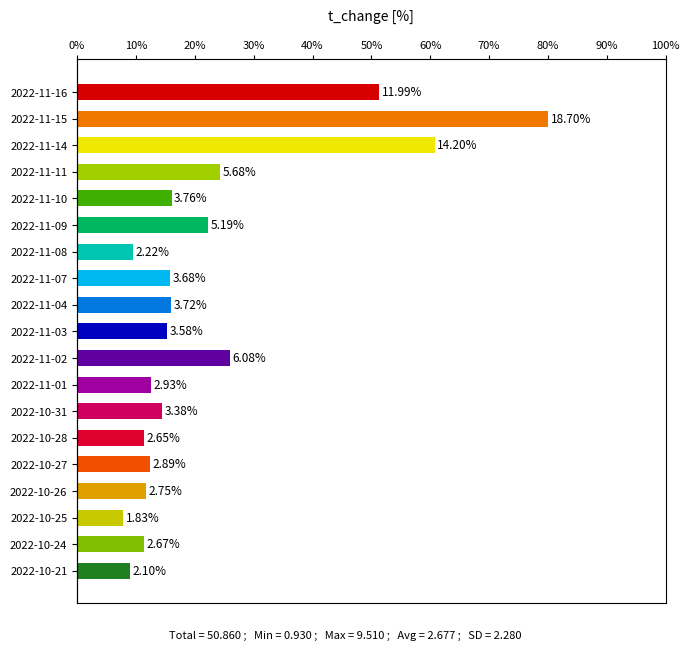

Are the bars grouped side by side (vs. stacked)?

No